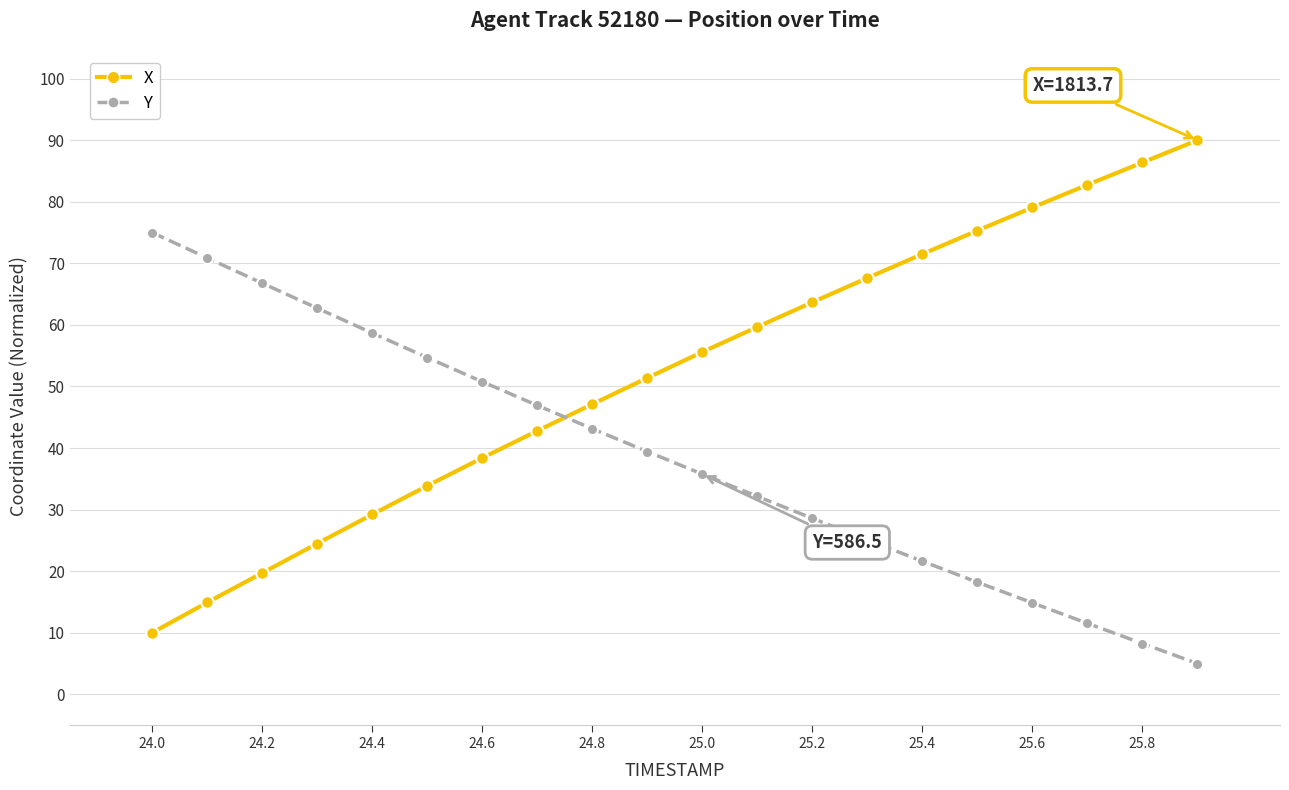

How many times do Y and X cross each other?

1